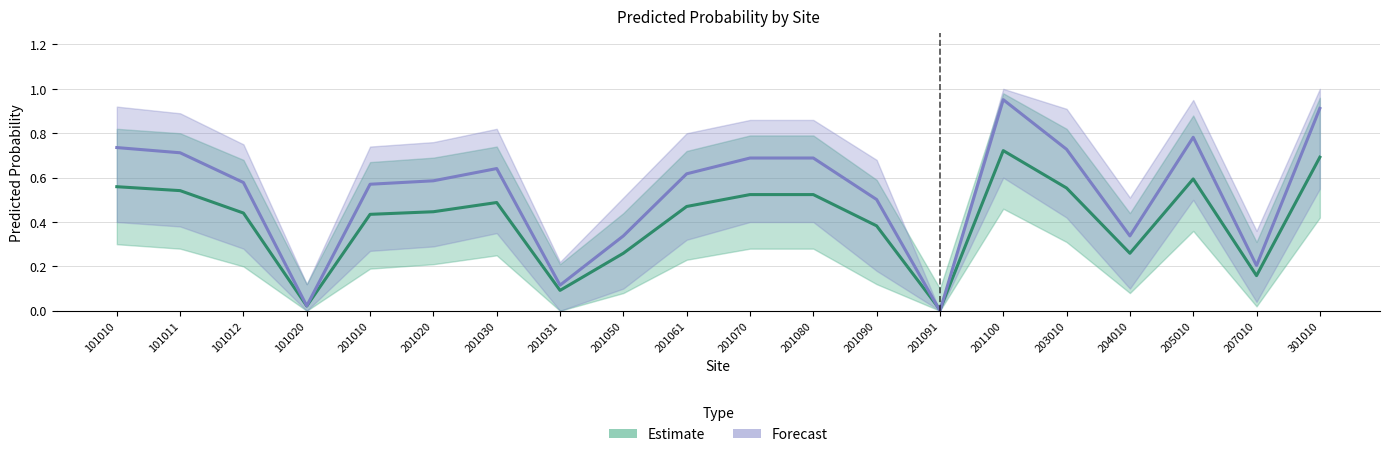

Count the number of categories in the chart.

20